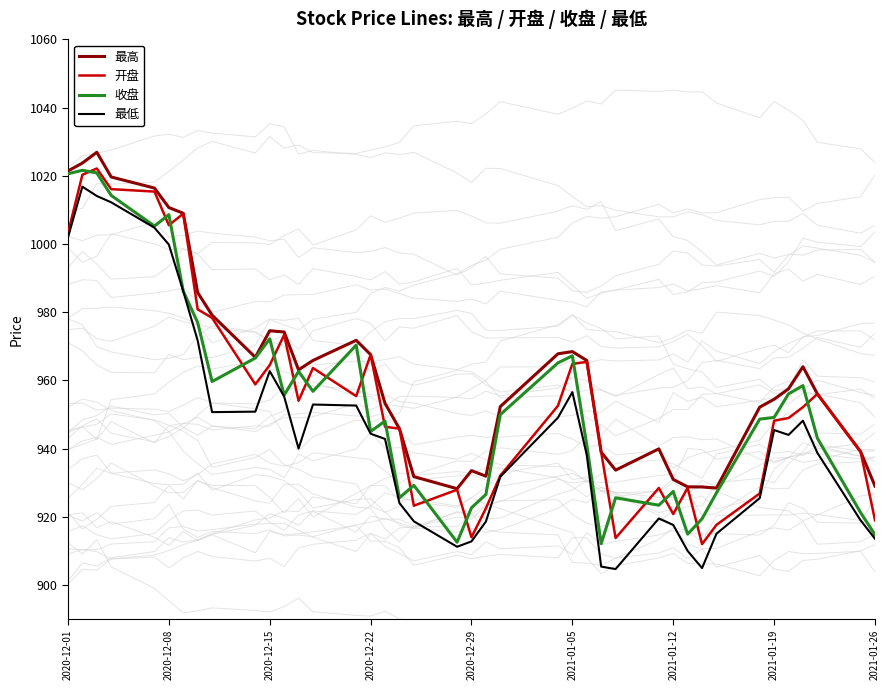

Reading left to right, transcribe all the data shown in this chart.

最高: 1021.4	1023.7	1026.9	1019.6	1016.4	1010.7	1009.0	985.8	979.1	966.8	974.6	974.2	963.1	965.9	971.8	967.6	953.3	945.9	931.8	928.3	933.6	931.9	952.3	967.8	968.5	965.9	939.0	933.7	939.9	931.0	928.8	928.8	928.5	952.2	954.5	957.5	964.0	956.1	939.1	929.0
开盘: 1003.2	1020.3	1022.1	1016.1	1015.4	1005.5	1008.9	980.9	978.4	958.8	964.5	973.4	954.0	963.6	955.4	967.5	946.4	945.9	923.3	928.0	914.0	922.5	932.1	952.6	964.9	965.4	939.0	913.8	928.5	920.8	928.5	912.0	917.7	926.9	948.2	949.0	952.2	956.0	939.1	919.0
收盘: 1020.6	1021.6	1020.8	1014.2	1005.3	1008.6	986.1	977.0	959.7	966.6	972.2	955.7	962.7	956.8	970.4	945.0	948.1	925.6	929.2	912.6	922.7	926.6	950.0	965.1	967.2	941.1	912.1	925.6	923.4	927.5	914.9	919.5	927.0	948.7	949.2	956.1	958.5	943.1	921.3	914.8
最低: 1001.9	1016.8	1014.1	1012.2	1004.8	999.8	986.1	971.7	950.7	950.9	962.7	955.3	940.0	952.9	952.6	944.4	942.9	924.0	918.7	911.2	912.8	918.6	931.8	949.1	956.6	938.1	905.4	904.7	919.5	917.6	910.0	905.0	915.1	925.5	945.5	944.0	948.2	938.8	919.0	913.6